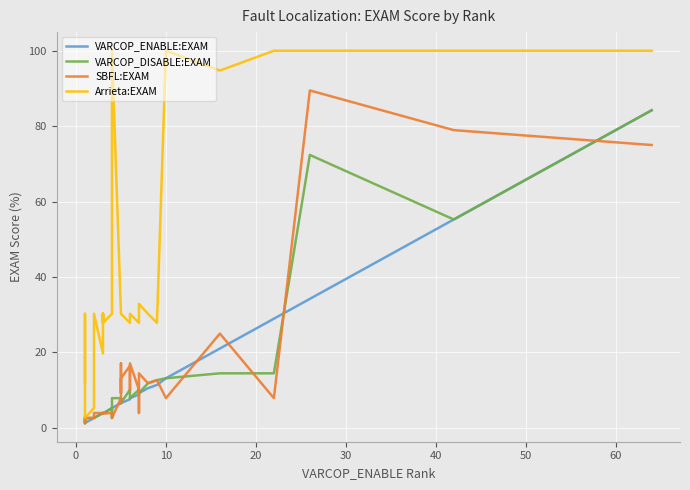

What are all the series names shown in the legend?

VARCOP_ENABLE:EXAM, VARCOP_DISABLE:EXAM, SBFL:EXAM, Arrieta:EXAM